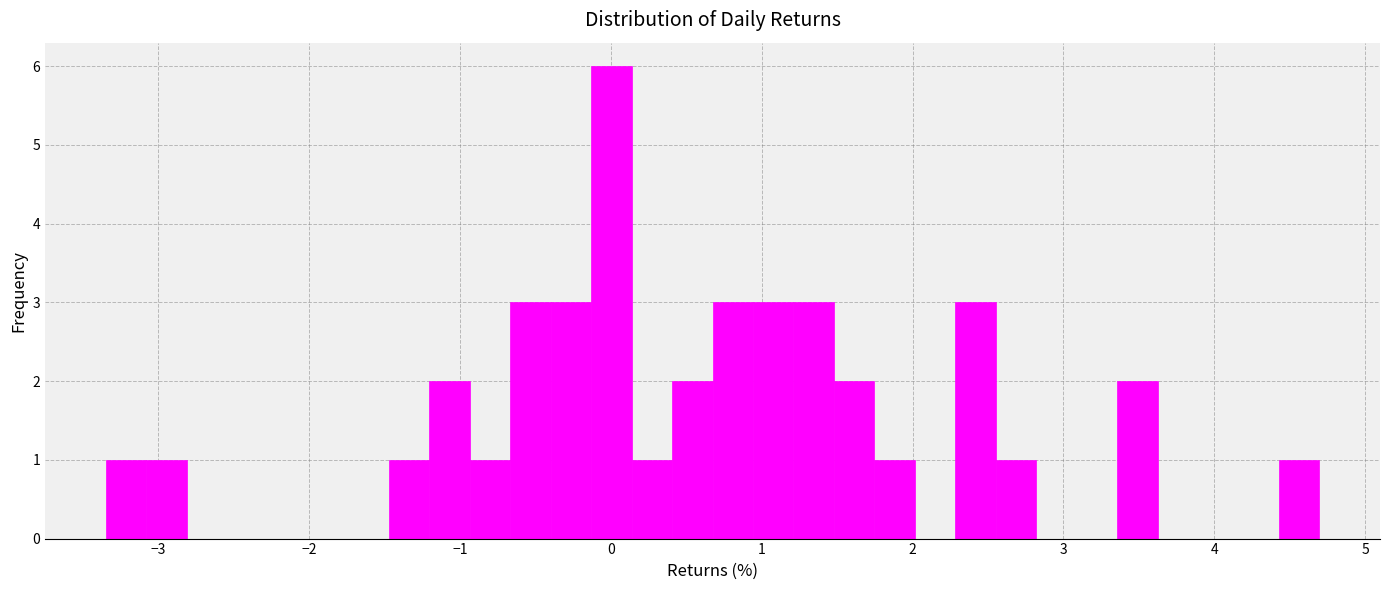

Read against the x-axis, roughly where is the centre of the tallest bar?

0.0